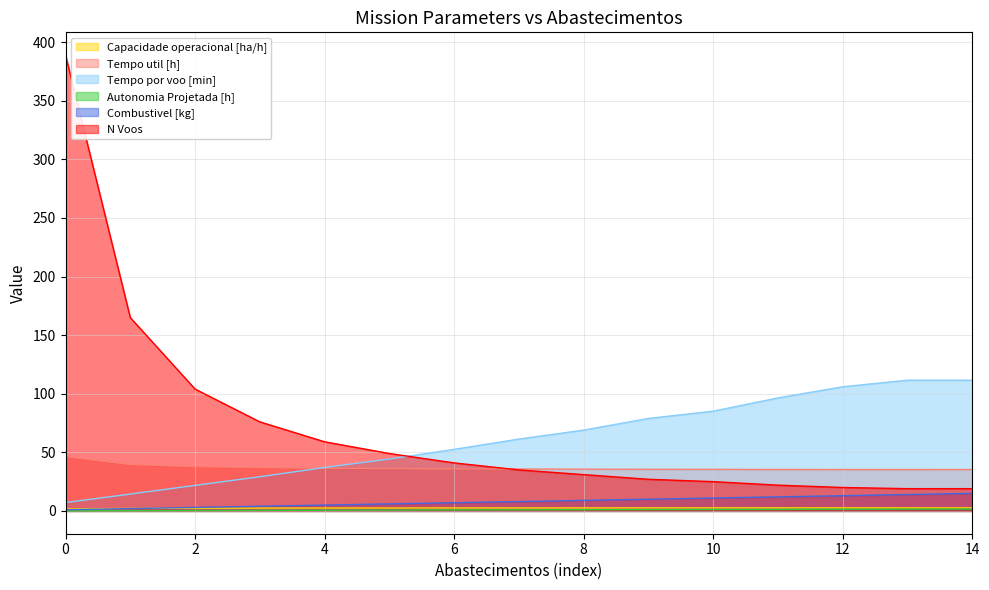

Reading left to right, list all the values displayed in this chart.

Capacidade operacional [ha/h]: 1.7	2.1	2.3	2.4	2.5	2.5	2.5	2.6	2.6	2.6	2.6	2.6	2.6	2.6	2.6
Tempo util [h]: 46.4	39.6	37.8	36.9	36.4	36.2	35.9	35.8	35.6	35.5	35.5	35.4	35.3	35.3	35.3
Tempo por voo [min]: 7.2	14.4	21.8	29.2	37.1	44.3	52.6	61.3	69.0	78.9	85.1	96.5	106.0	111.5	111.6
Autonomia Projetada [h]: 0.1	0.2	0.4	0.5	0.6	0.7	0.8	0.9	1.0	1.1	1.2	1.4	1.4	1.6	1.6
Combustivel [kg]: 1.0	2.0	3.0	4.0	5.0	6.0	7.0	8.0	9.0	10.0	11.0	12.0	13.0	14.0	15.0
N Voos: 389.0	165.0	104.0	76.0	59.0	49.0	41.0	35.0	31.0	27.0	25.0	22.0	20.0	19.0	19.0